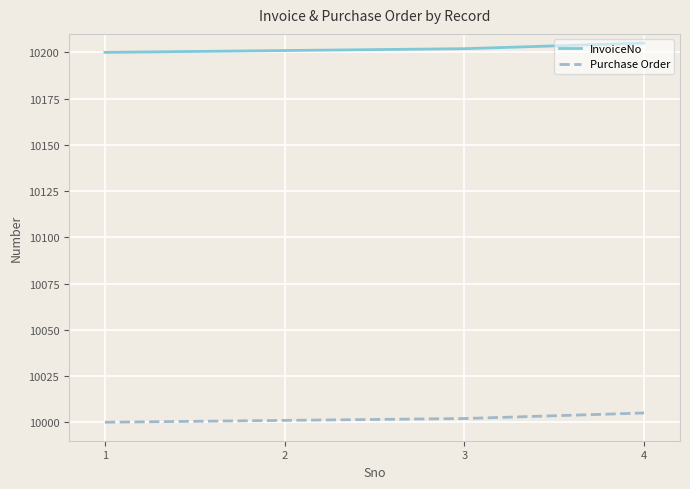

What is the average value of the Purchase Order series?

10002